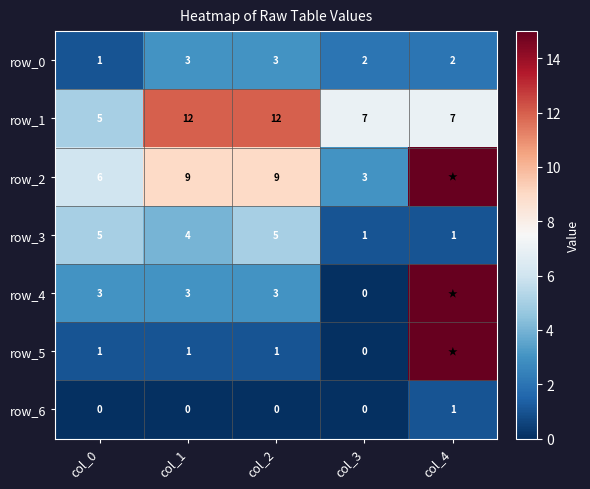

Where does the row_0 series first go above 2?

col_1